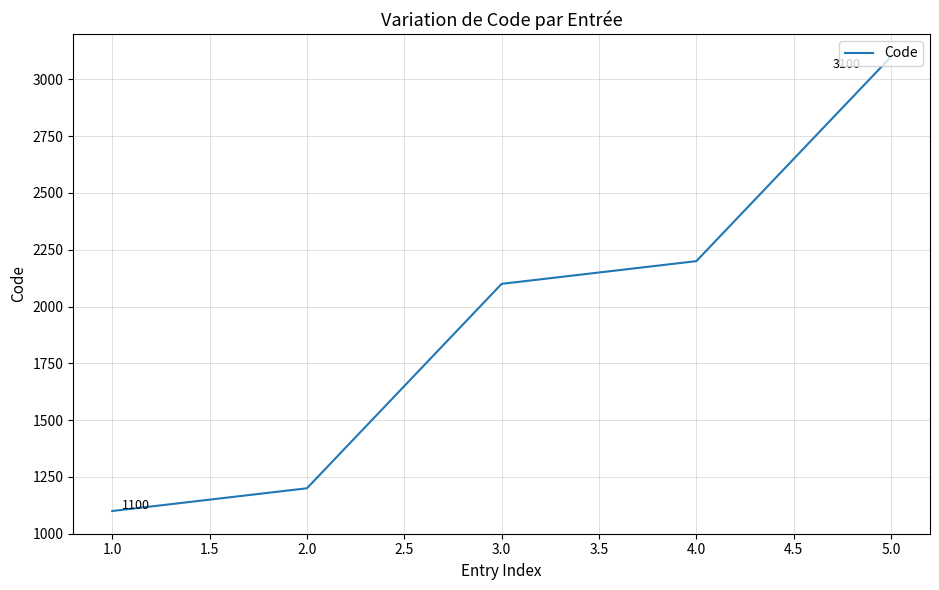

Between 2.0 and 4.0, which is larger?

4.0